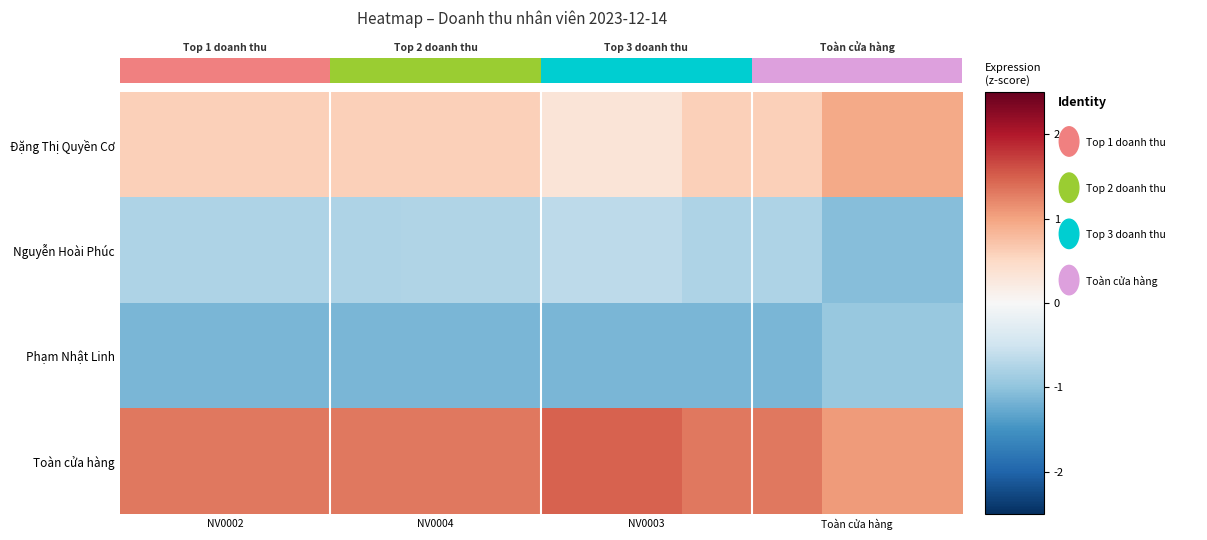

Reading left to right, transcribe all the data shown in this chart.

Đặng Thị Quyền Cơ: 0.6	0.6	0.6	0.6	0.6	0.6	0.6	0.6	0.6	0.6	0.6	0.6	0.6	0.6	0.6	0.6	0.6	0.6	0.3	0.3	0.3	0.3	0.3	0.3	0.6	0.6	0.6	0.6	0.6	0.6	0.9	0.9	0.9	0.9	0.9	0.9
Nguyễn Hoài Phúc: -0.8	-0.8	-0.8	-0.8	-0.8	-0.8	-0.8	-0.8	-0.8	-0.8	-0.8	-0.8	-0.8	-0.8	-0.8	-0.8	-0.8	-0.8	-0.7	-0.7	-0.7	-0.7	-0.7	-0.7	-0.8	-0.8	-0.8	-0.8	-0.8	-0.8	-1.1	-1.1	-1.1	-1.1	-1.1	-1.1
Phạm Nhật Linh: -1.1	-1.1	-1.1	-1.1	-1.1	-1.1	-1.1	-1.1	-1.1	-1.1	-1.1	-1.1	-1.2	-1.2	-1.2	-1.2	-1.2	-1.2	-1.1	-1.1	-1.1	-1.1	-1.1	-1.1	-1.1	-1.1	-1.1	-1.1	-1.1	-1.1	-0.9	-0.9	-0.9	-0.9	-0.9	-0.9
Toàn cửa hàng: 1.3	1.3	1.3	1.3	1.3	1.3	1.3	1.3	1.3	1.3	1.3	1.3	1.3	1.3	1.3	1.3	1.3	1.3	1.5	1.5	1.5	1.5	1.5	1.5	1.3	1.3	1.3	1.3	1.3	1.3	1.1	1.1	1.1	1.1	1.1	1.1